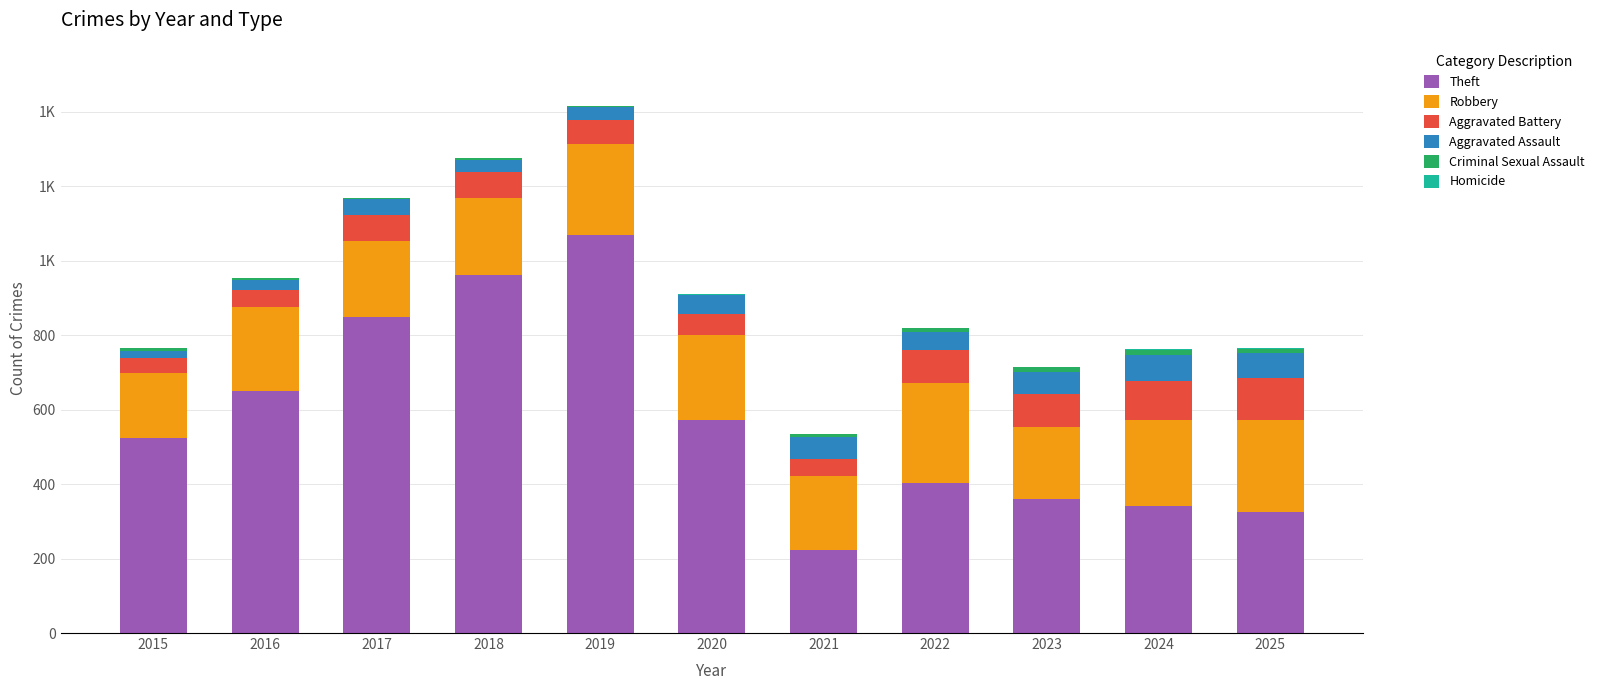

Which series has the widest spread of values?

Theft